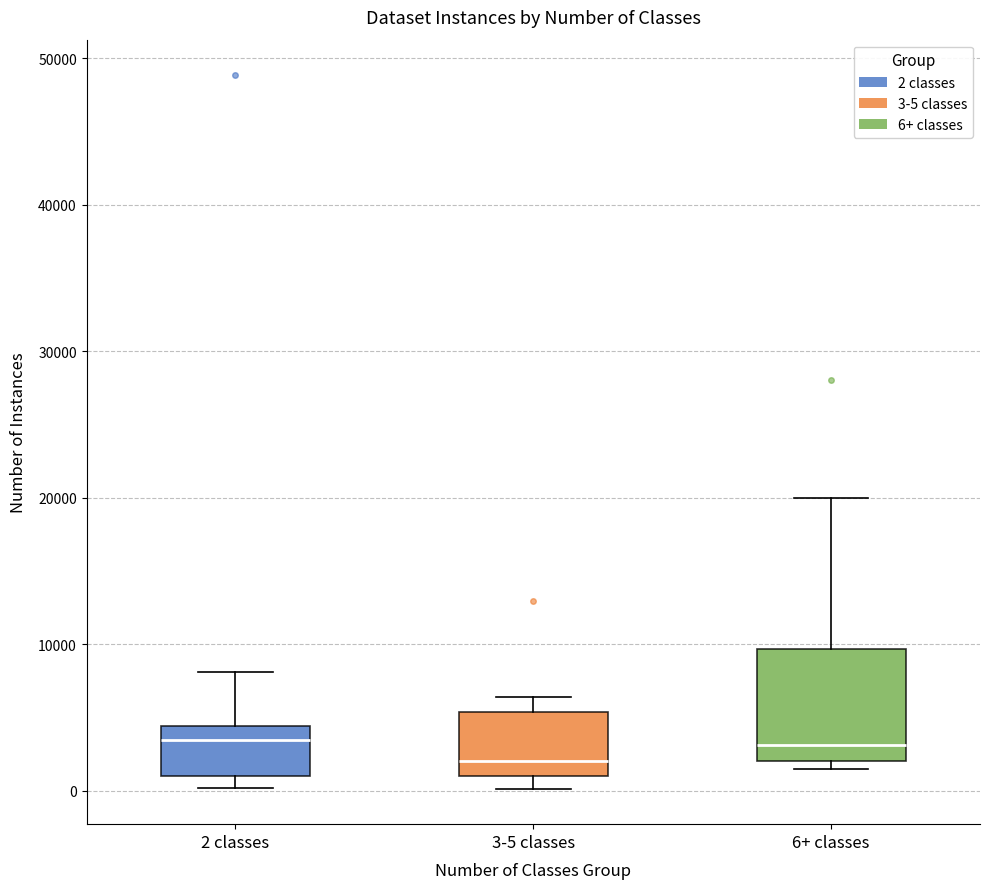

Which box has the lowest median line?

3-5 classes